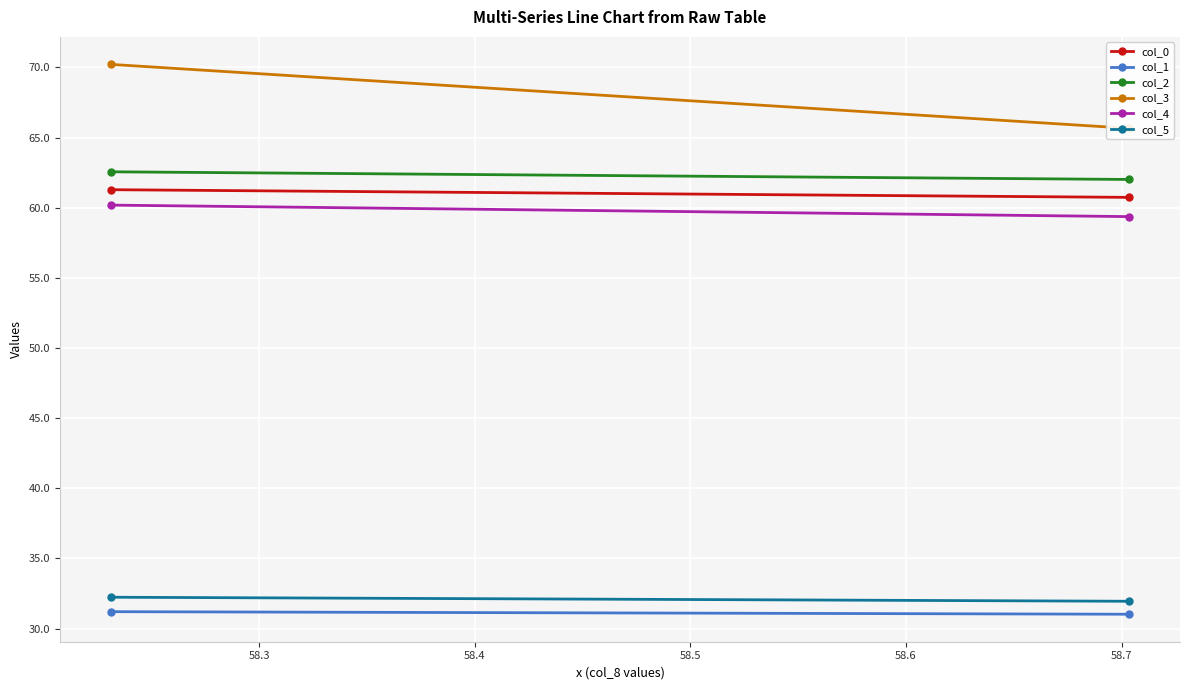

What is the value of the col_1 point at the 2nd from the left?

31.0